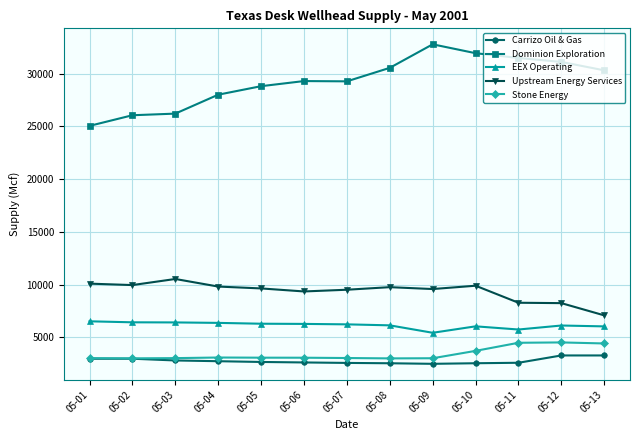

What is the sum of the EEX Operating values at 05-05 and 05-07?

12506